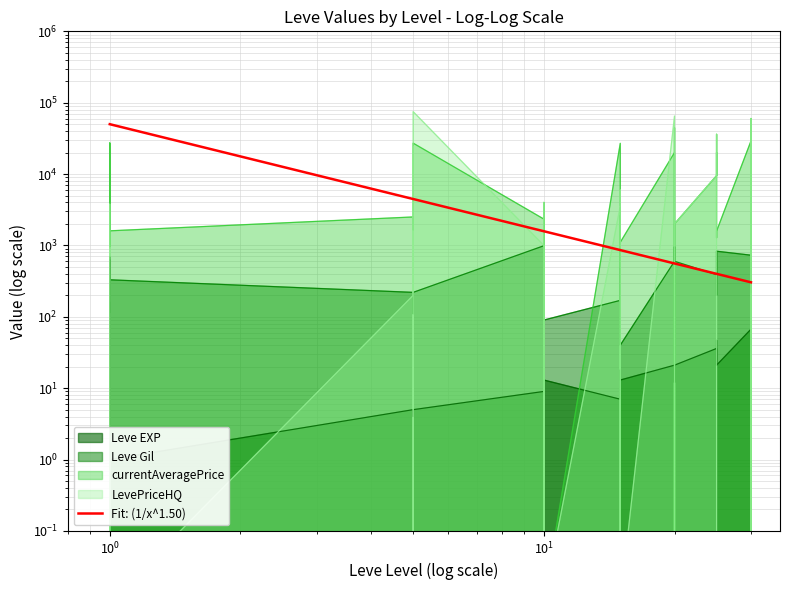

Rank the series at 20 from lowest to highest value.

Leve EXP, Leve Gil, currentAveragePrice, LevePriceHQ